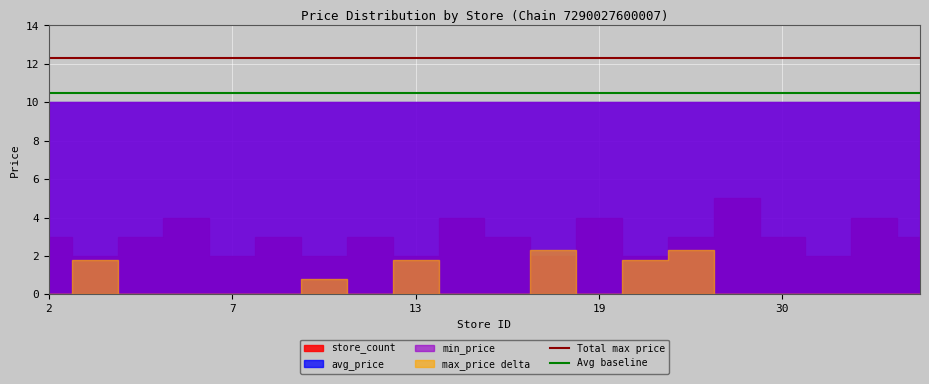

True or false: Avg baseline and Total max price intersect in this chart.

False